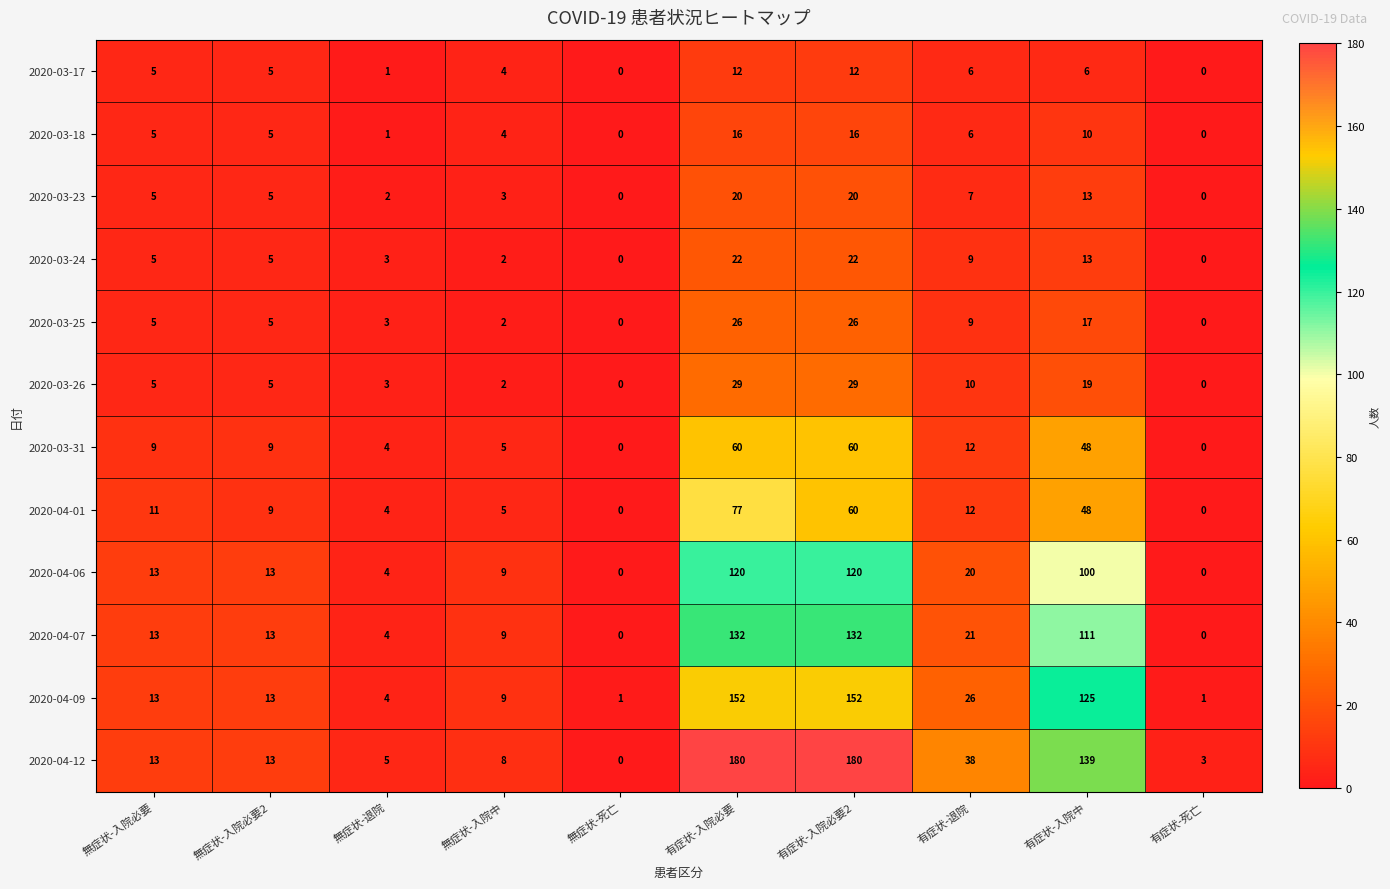

What is the average value of the 2020-04-06 series?

40